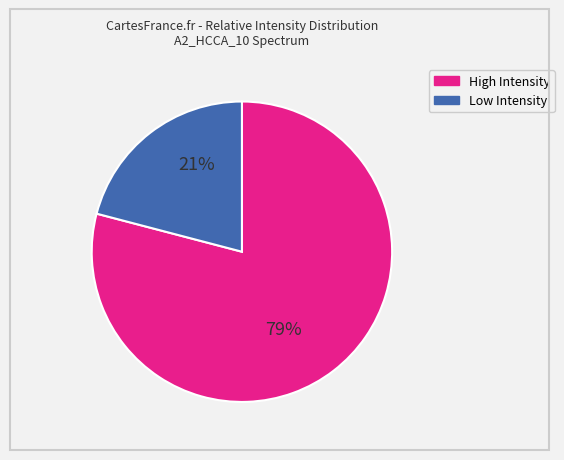

Does any single category account for the majority?

Yes